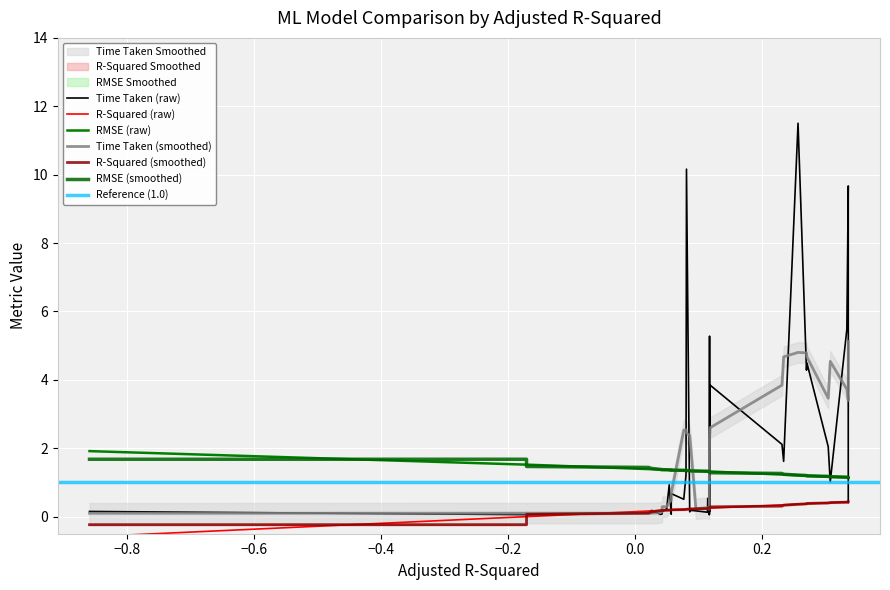

What is the label of the 7th point from the left?

6